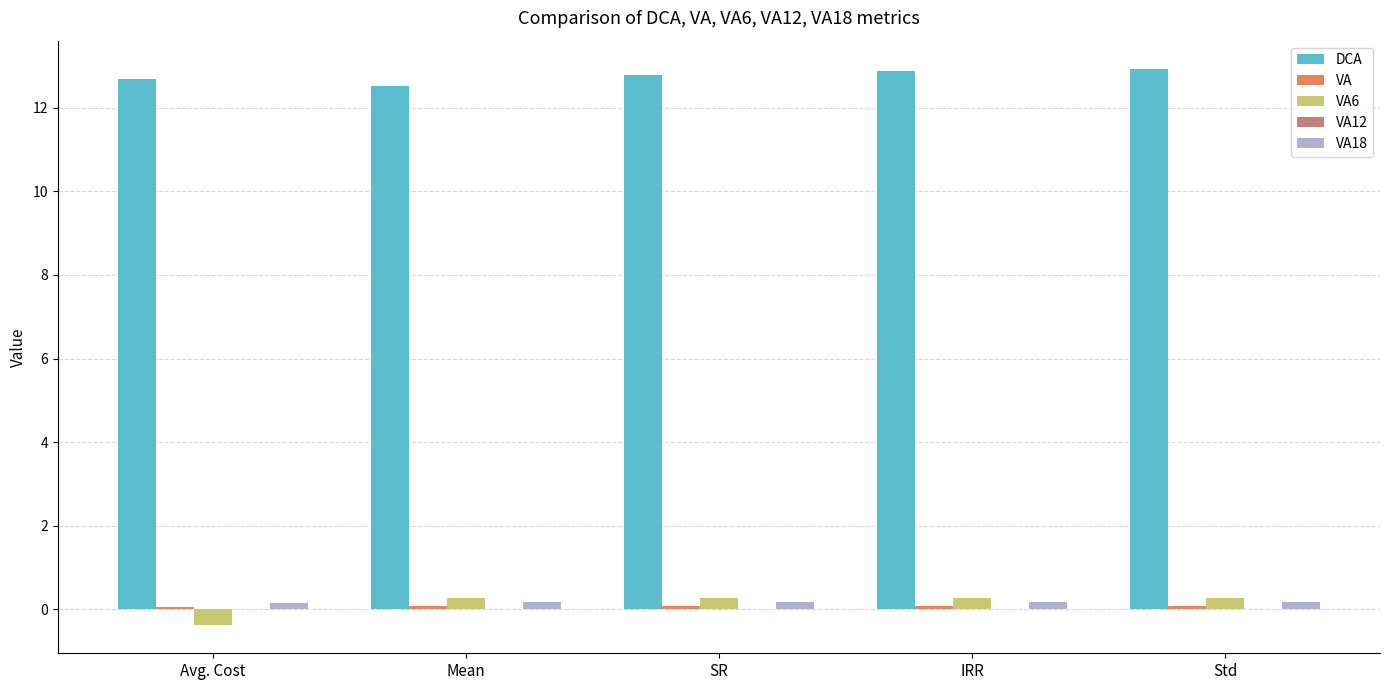

Are the bars horizontal?

No